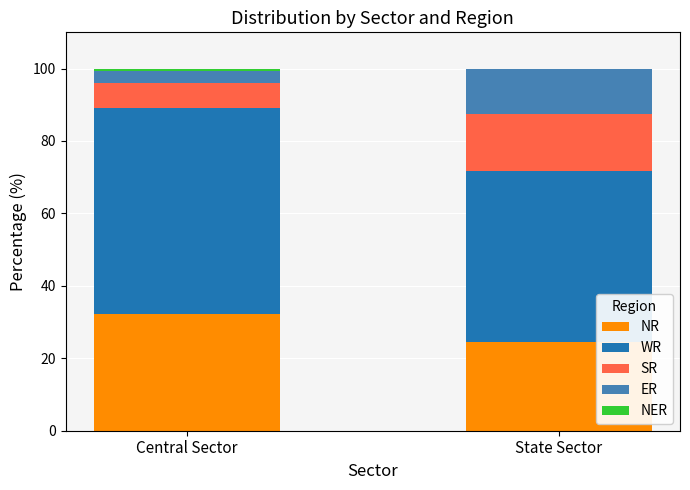

What is the maximum value for NR?

32.2